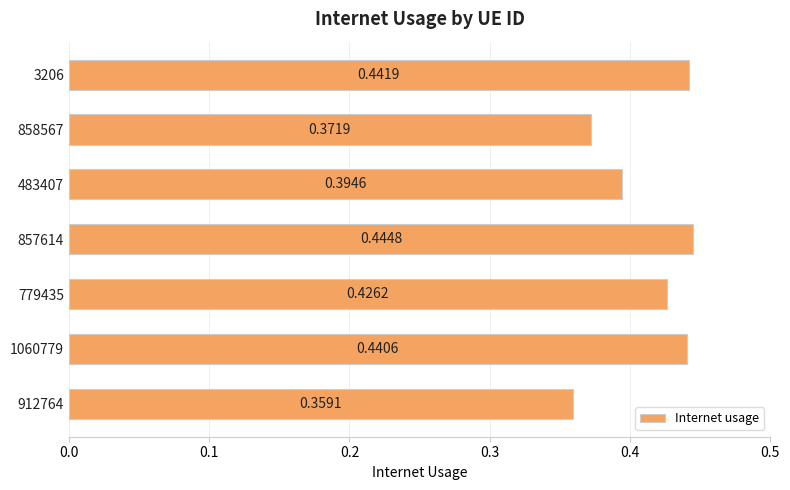

Which has a higher value, 1060779 or 483407?

1060779